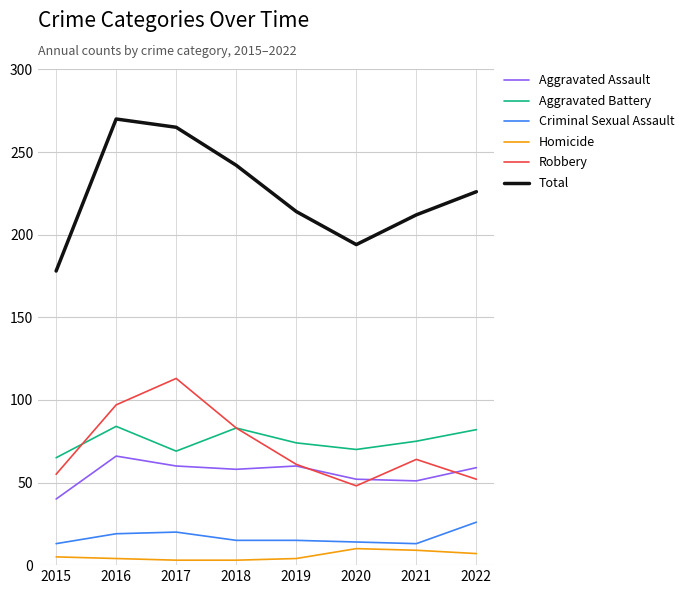

In Total, how many points are higher than both neighbors (excluding endpoints)?

1